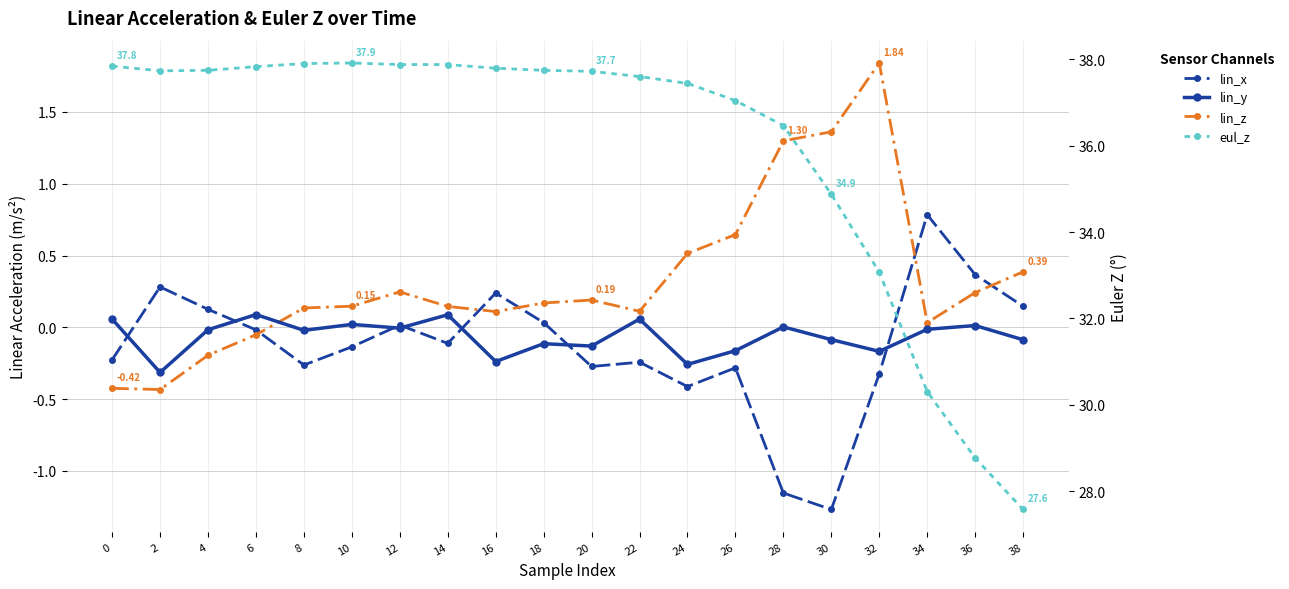

What is the difference between the highest and lowest values at 2?

38.2